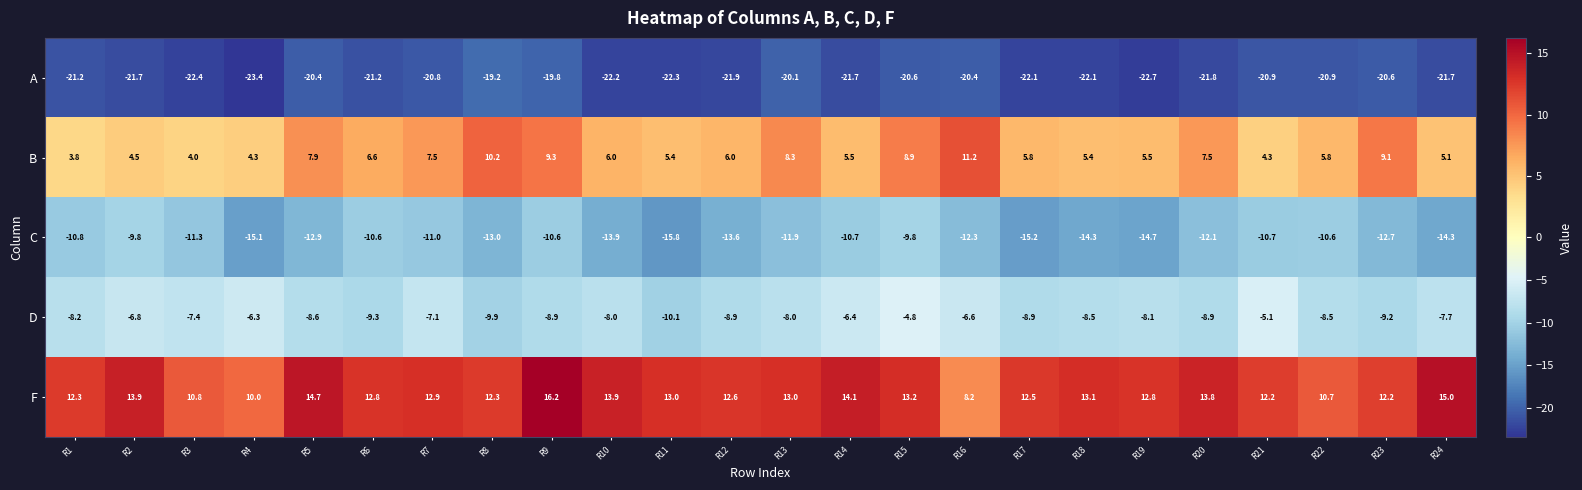

The value of B at R15 is 14.0. True or false?

False